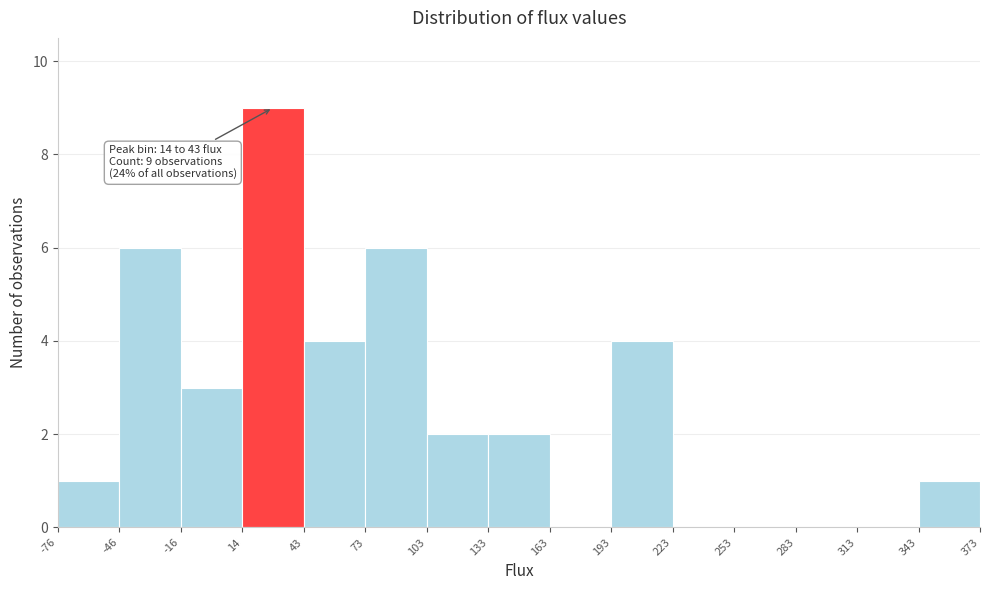

Over which range of the x-axis is the bar tallest?

14 to 43